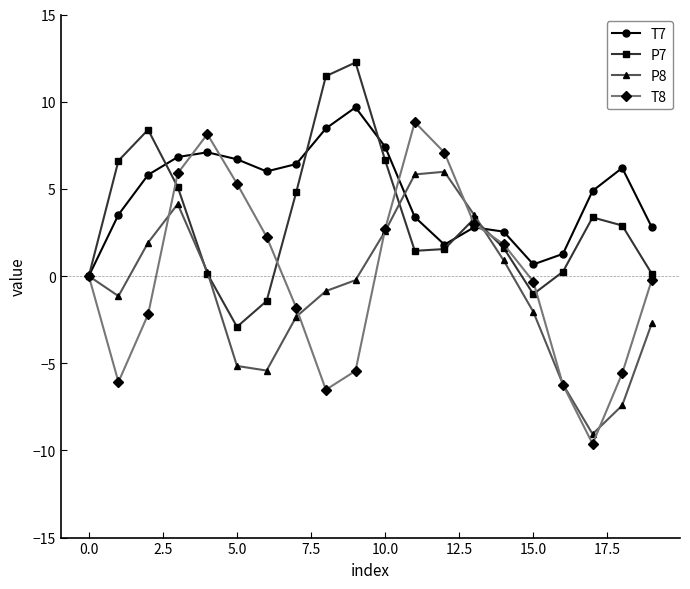

Rank the series by their average value, from highest to lowest.

T7, P7, T8, P8